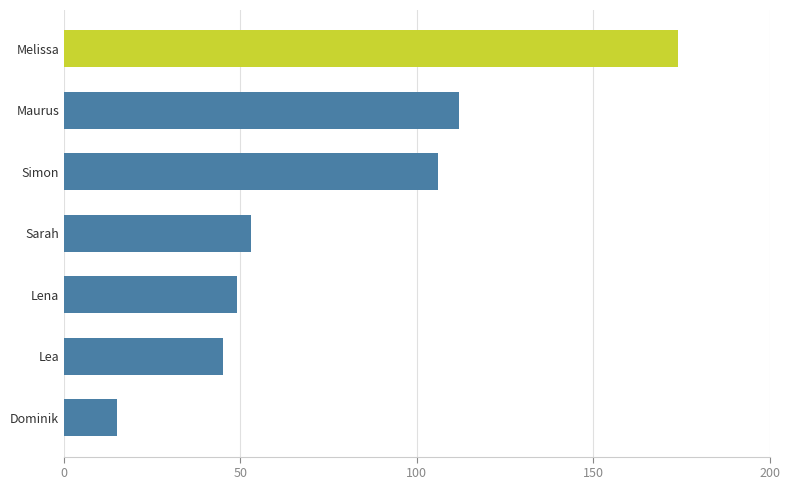

Rank the categories by value from lowest to highest.

Dominik, Lea, Lena, Sarah, Simon, Maurus, Melissa